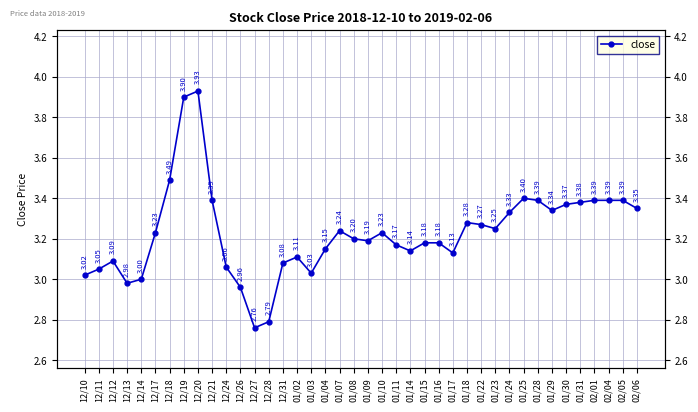

Does the chart display data point markers on the line(s)?

Yes